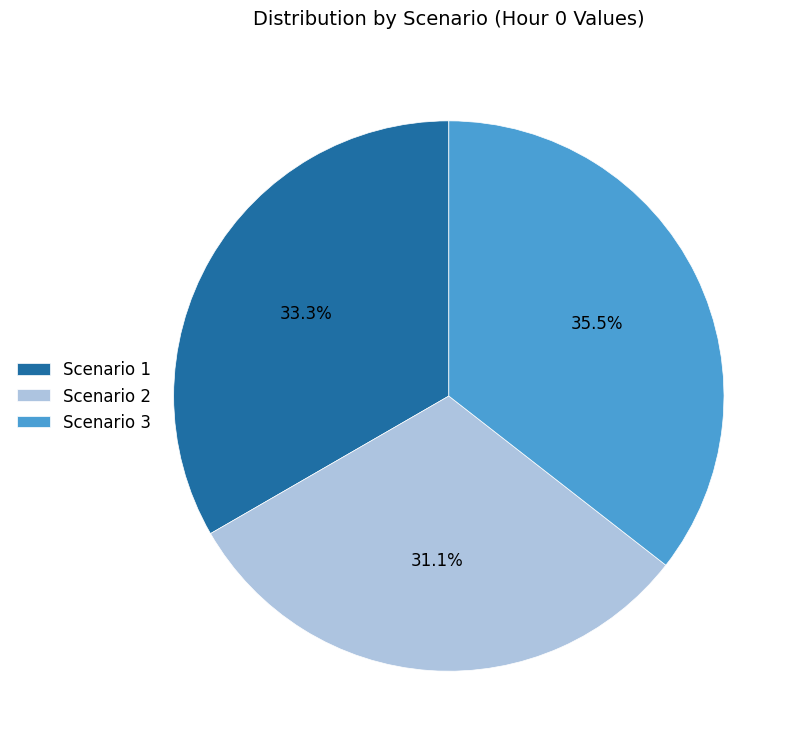

What is the ratio of the value at Scenario 3 to the value at Scenario 1?

1.1